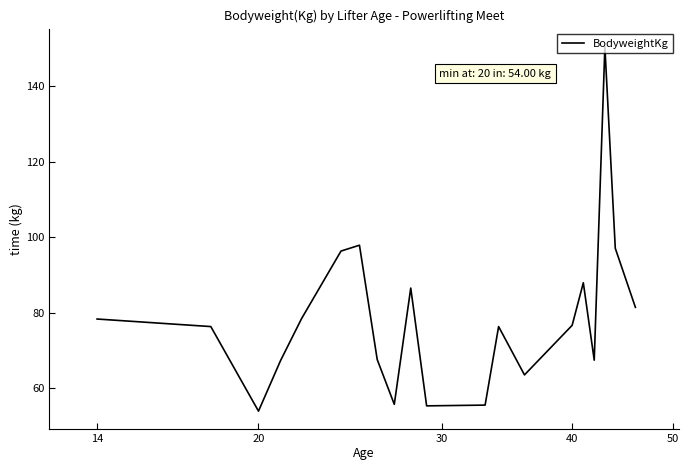

What is the difference between the maximum and minimum values?

96.5